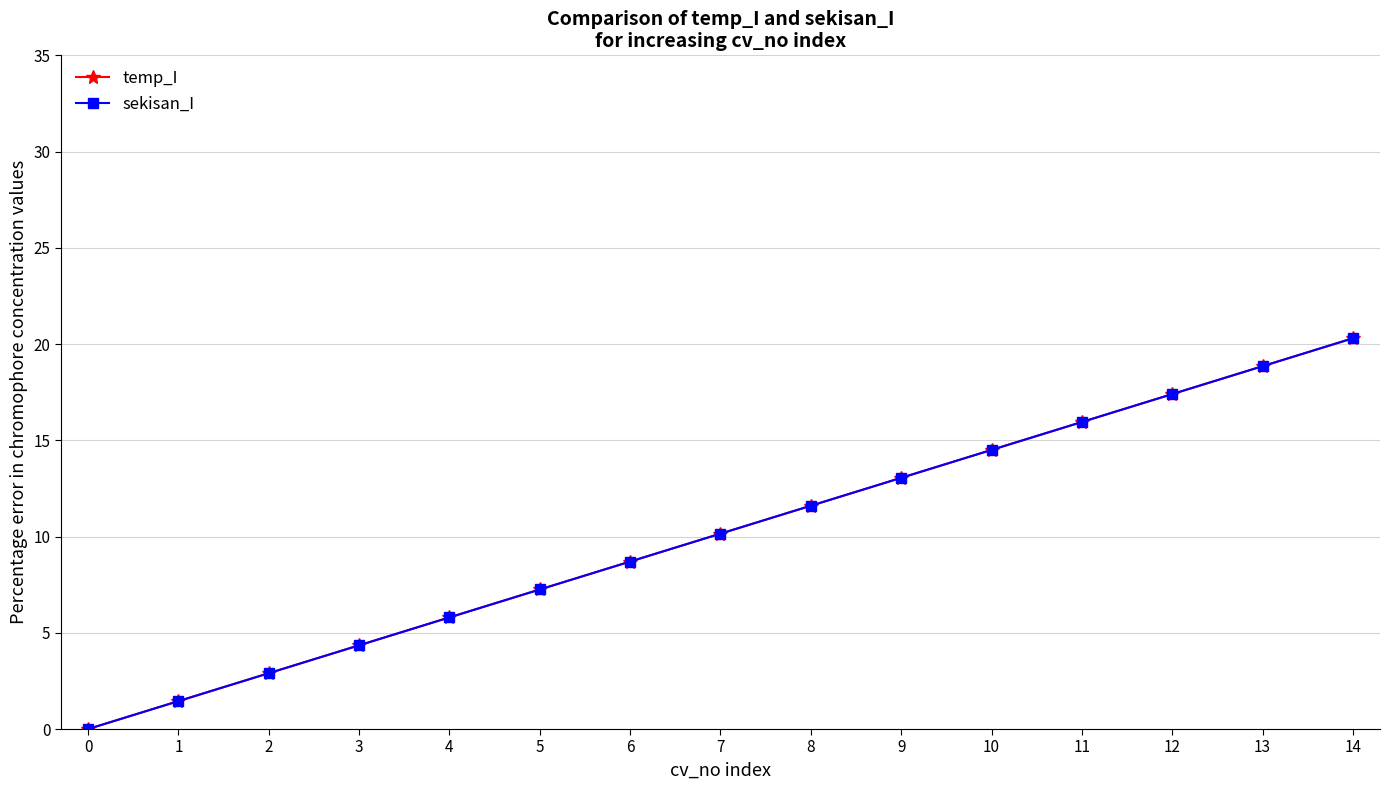

Does the chart have visible grid lines?

Yes